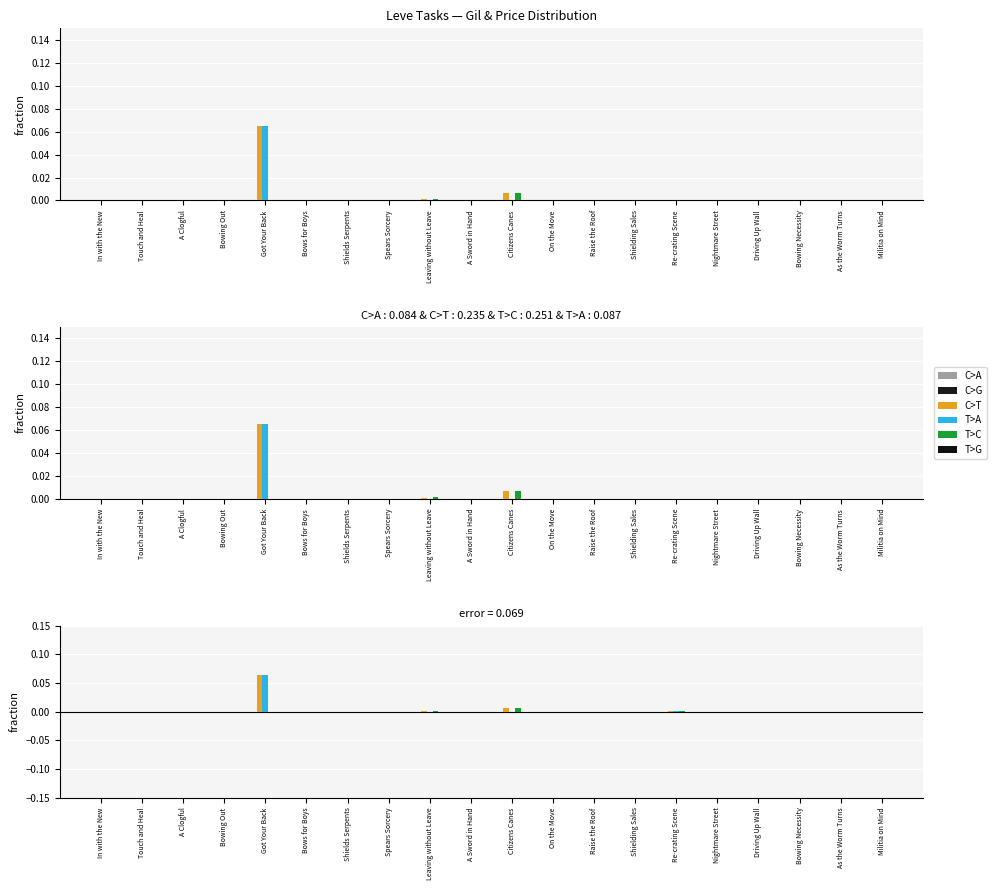

Are the bars grouped side by side (vs. stacked)?

Yes